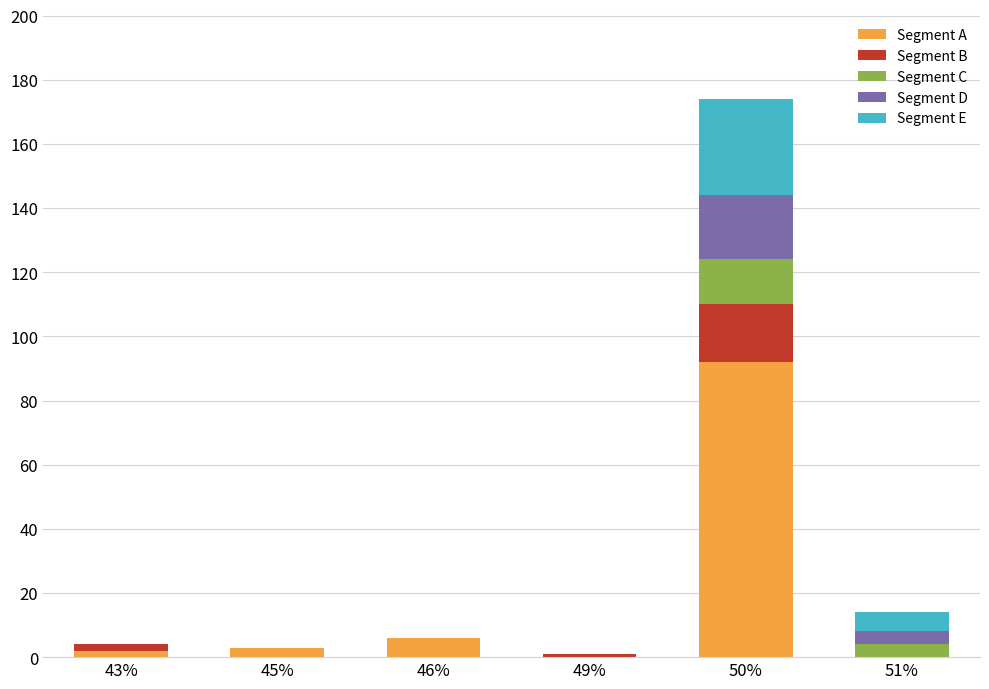

What is the total value across all series at 46%?

6